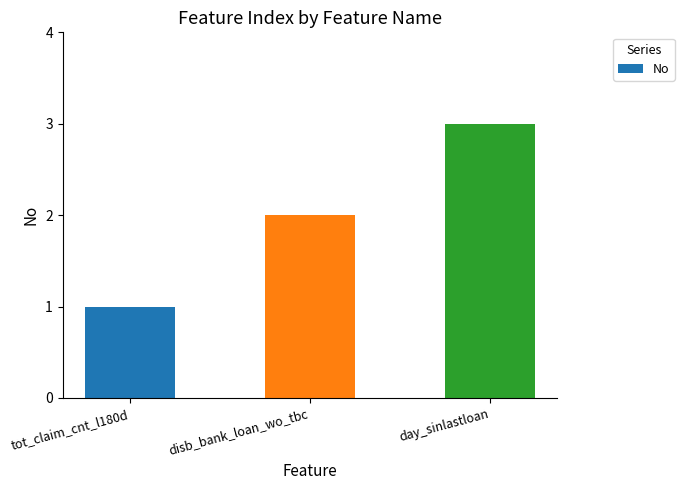

What is the sum of the values at tot_claim_cnt_l180d and day_sinlastloan?

4